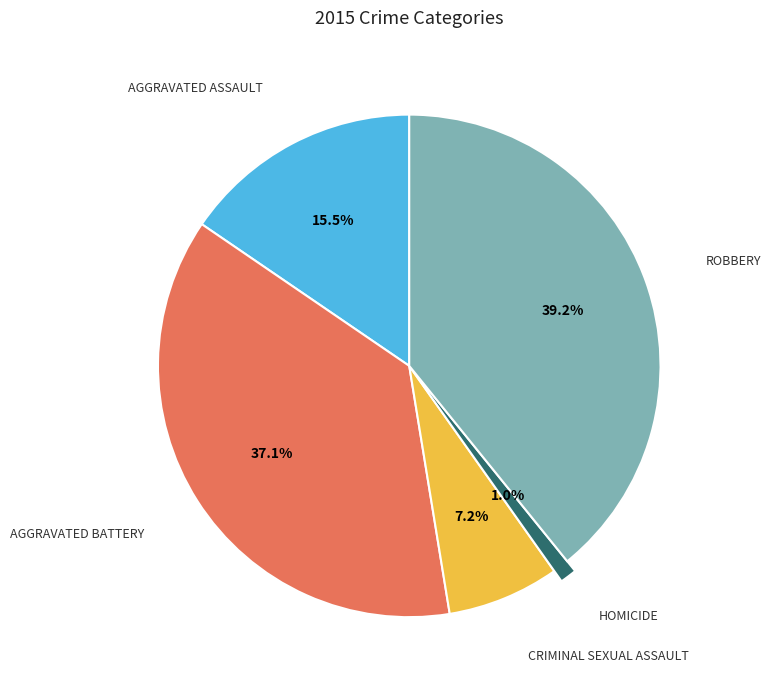

Approximately how many times larger is the value at Aggravated Assault compared to Robbery?

0.4